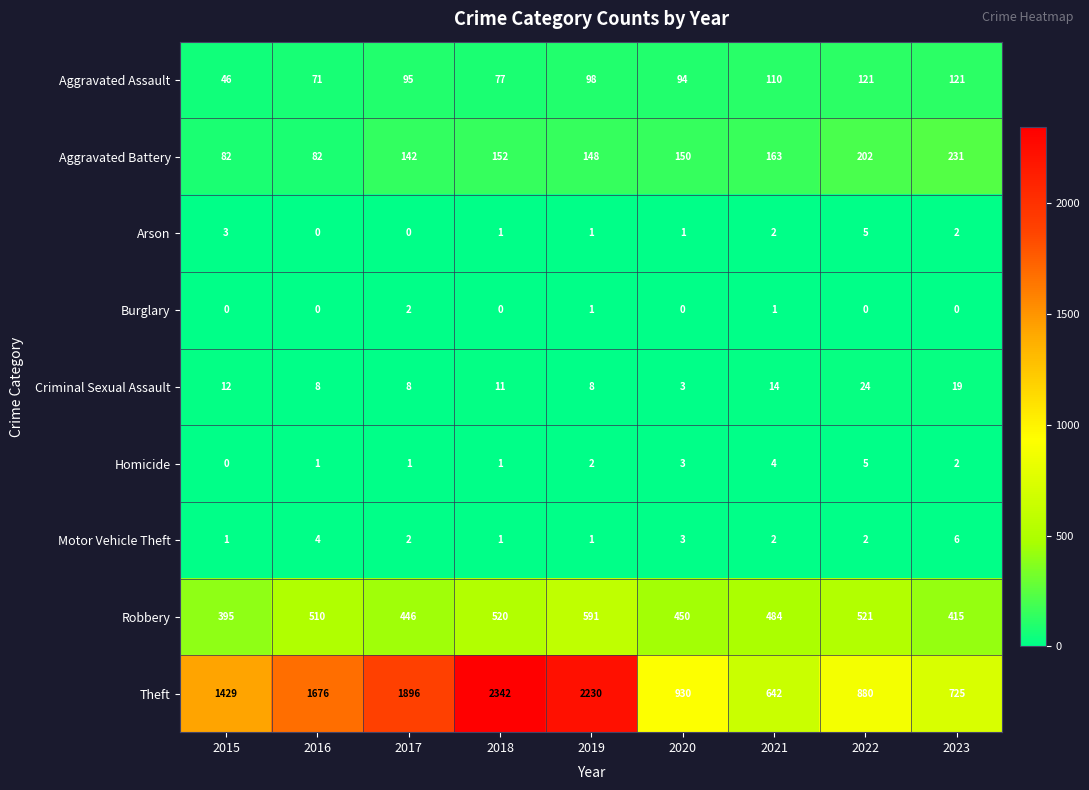

What is the difference between the maximum and minimum values in the Arson series?

5